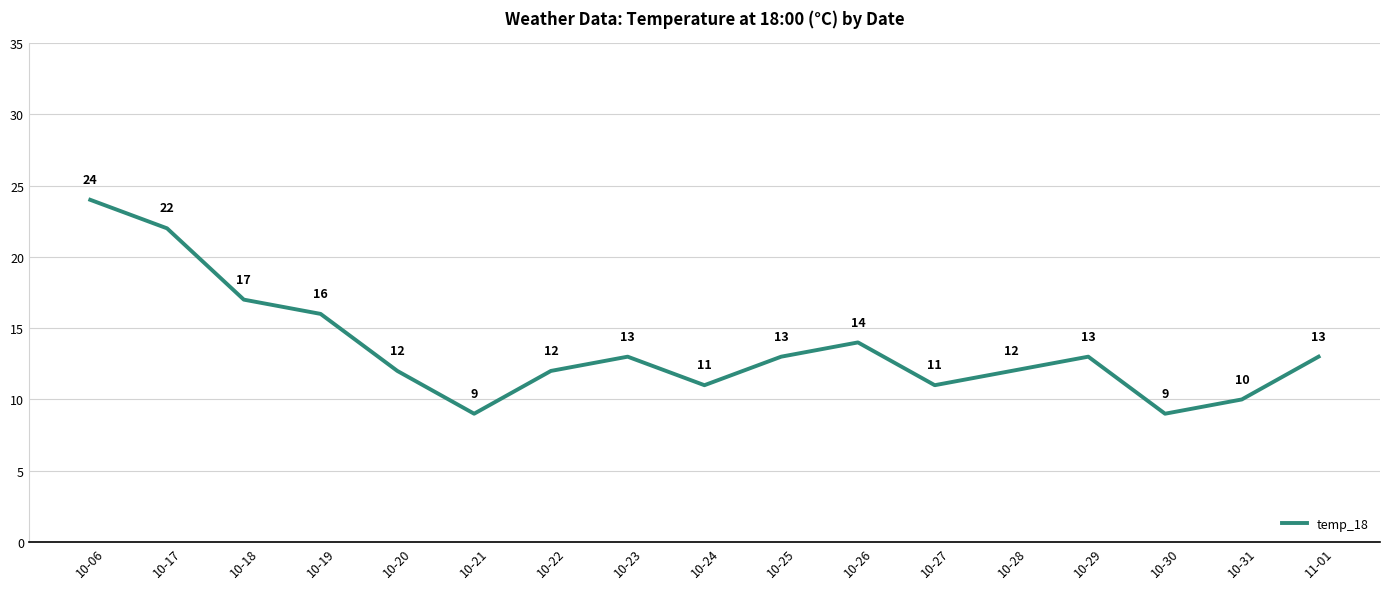

What is the change in value from 10-17 to 10-25?

-9